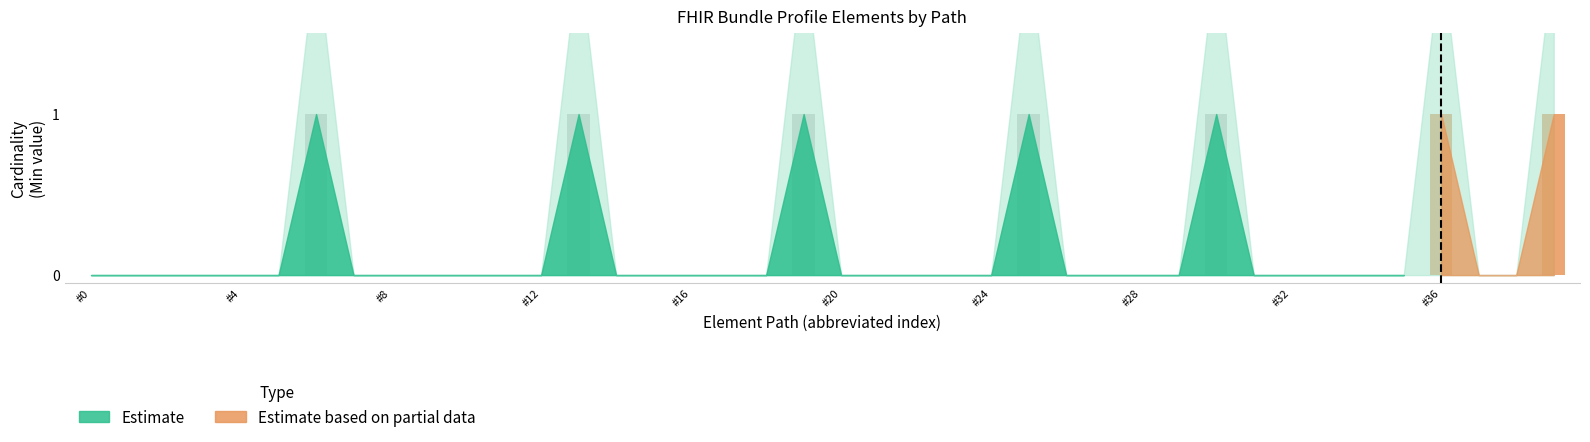

Is it true that Min equals 0 at Bundle.entry.search?

False